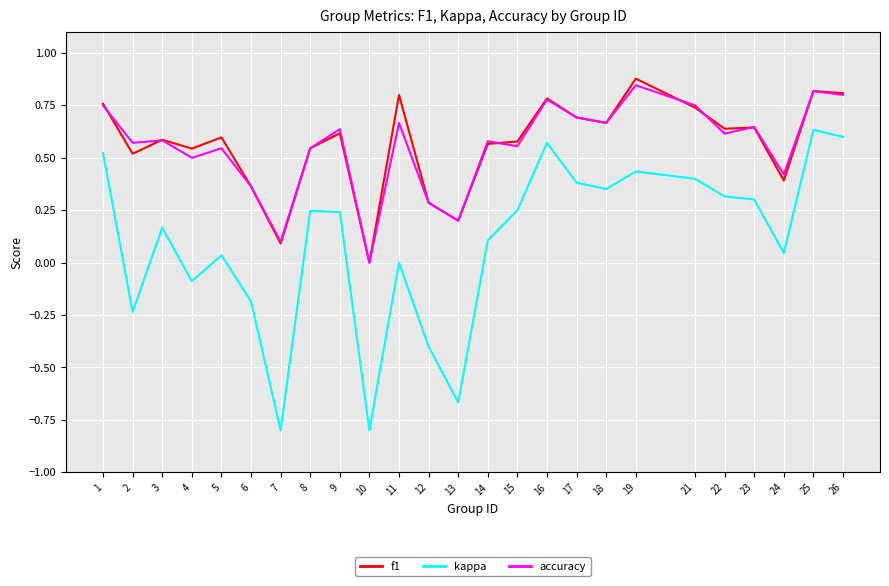

What is the difference between the accuracy values at 15 and 11?

0.1